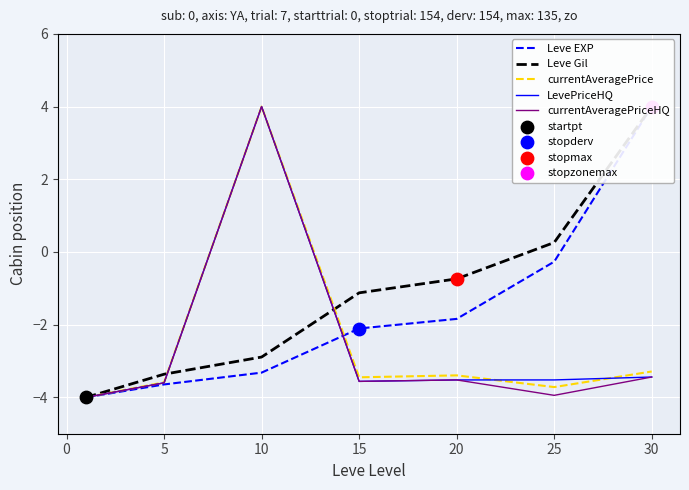

Which series has the largest Y range (max minus min)?

Leve EXP